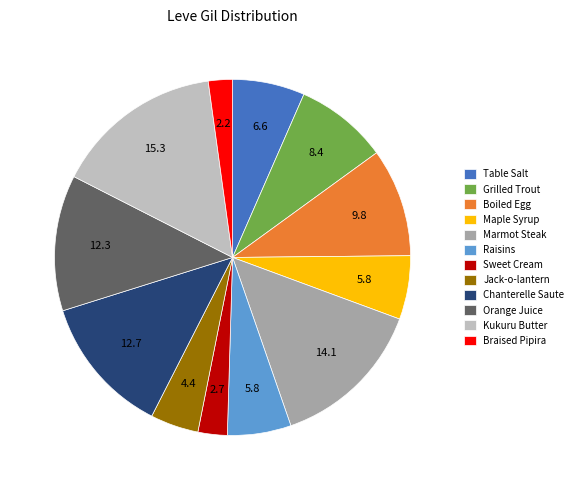

Which has a higher value, Grilled Trout or Chanterelle Saute?

Chanterelle Saute